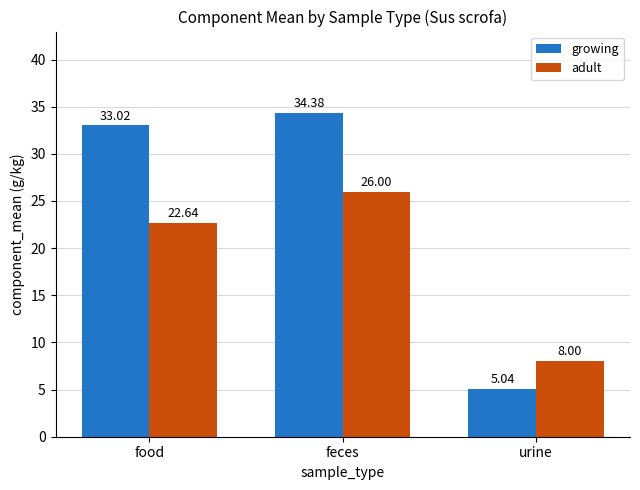

The value of adult at feces is 9.6. True or false?

False